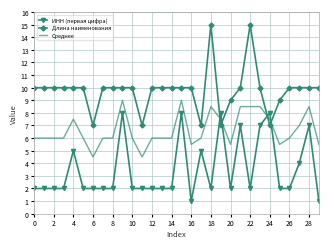

Count the ИНН (первая цифра) values in the range 2 to 5.

21